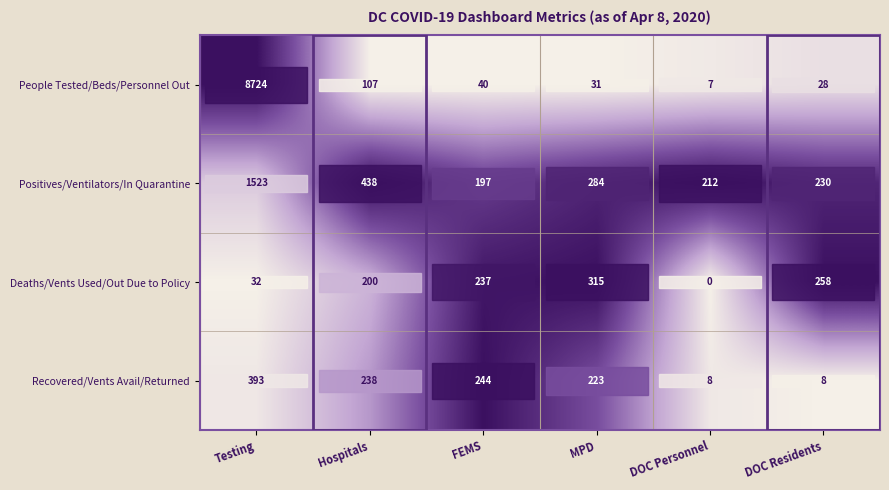

The value of People Tested/Beds/Personnel Out at Testing is 8724. True or false?

True